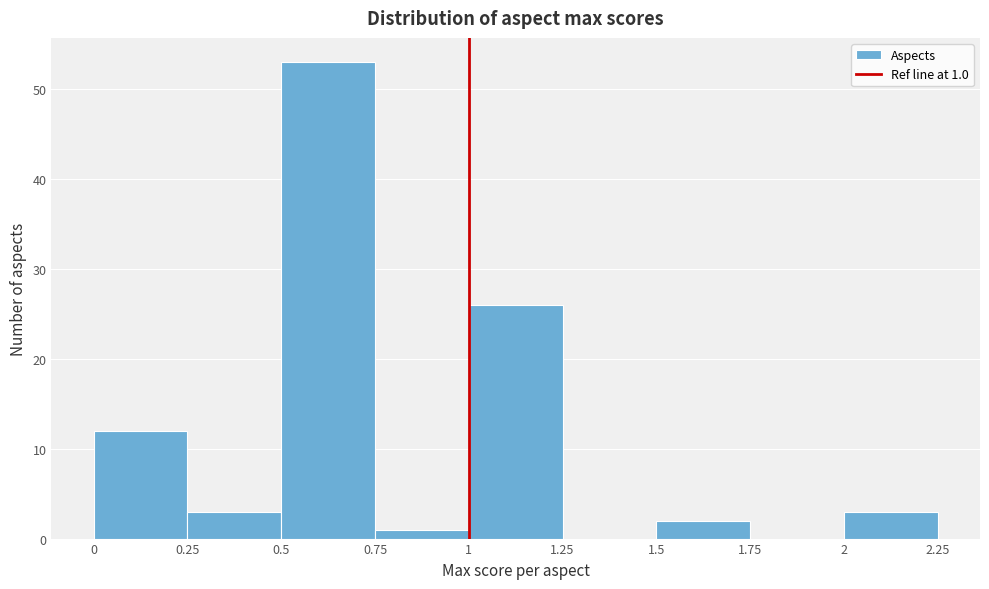

Over which range of the x-axis is the bar tallest?

0.5 to 0.75